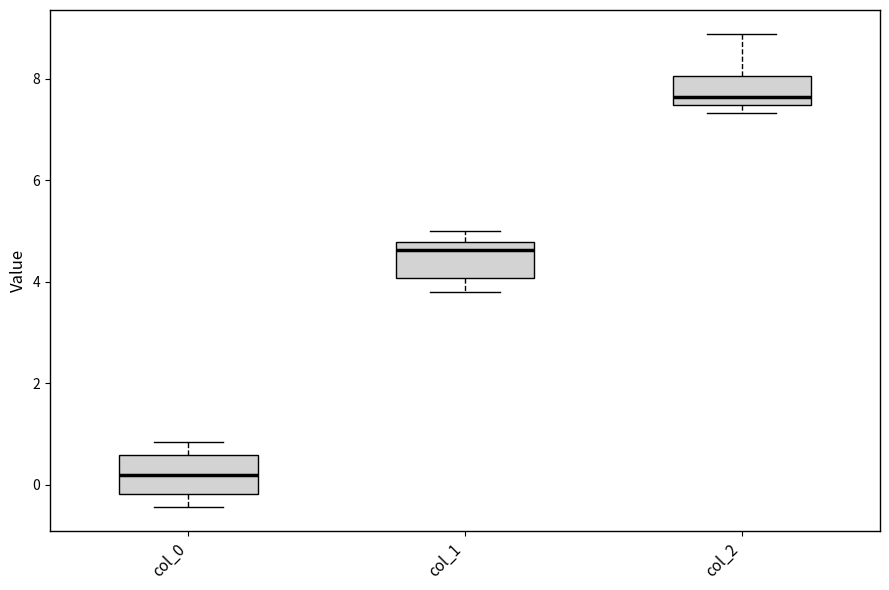

Which box has the lowest median line?

col_0